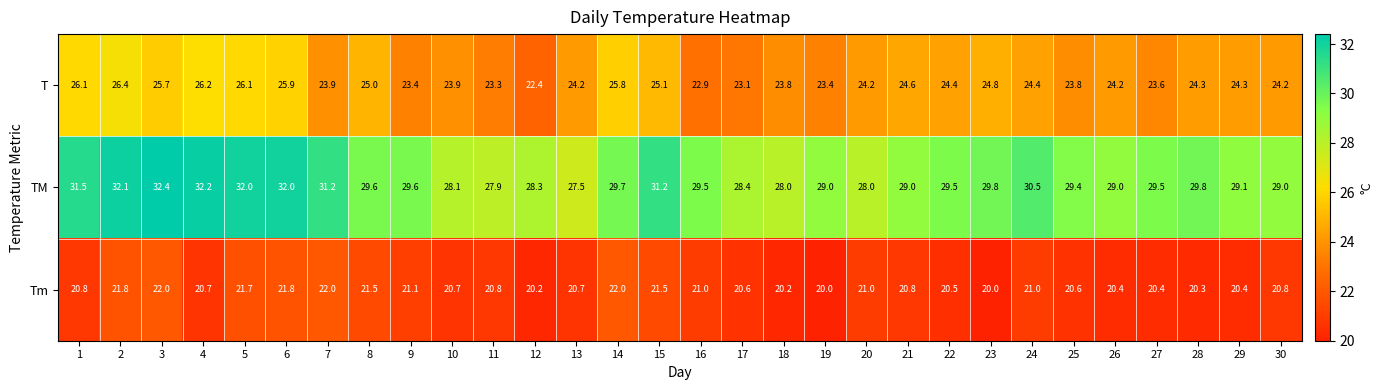

Between 4 and 14, which series saw the biggest shift?

TM